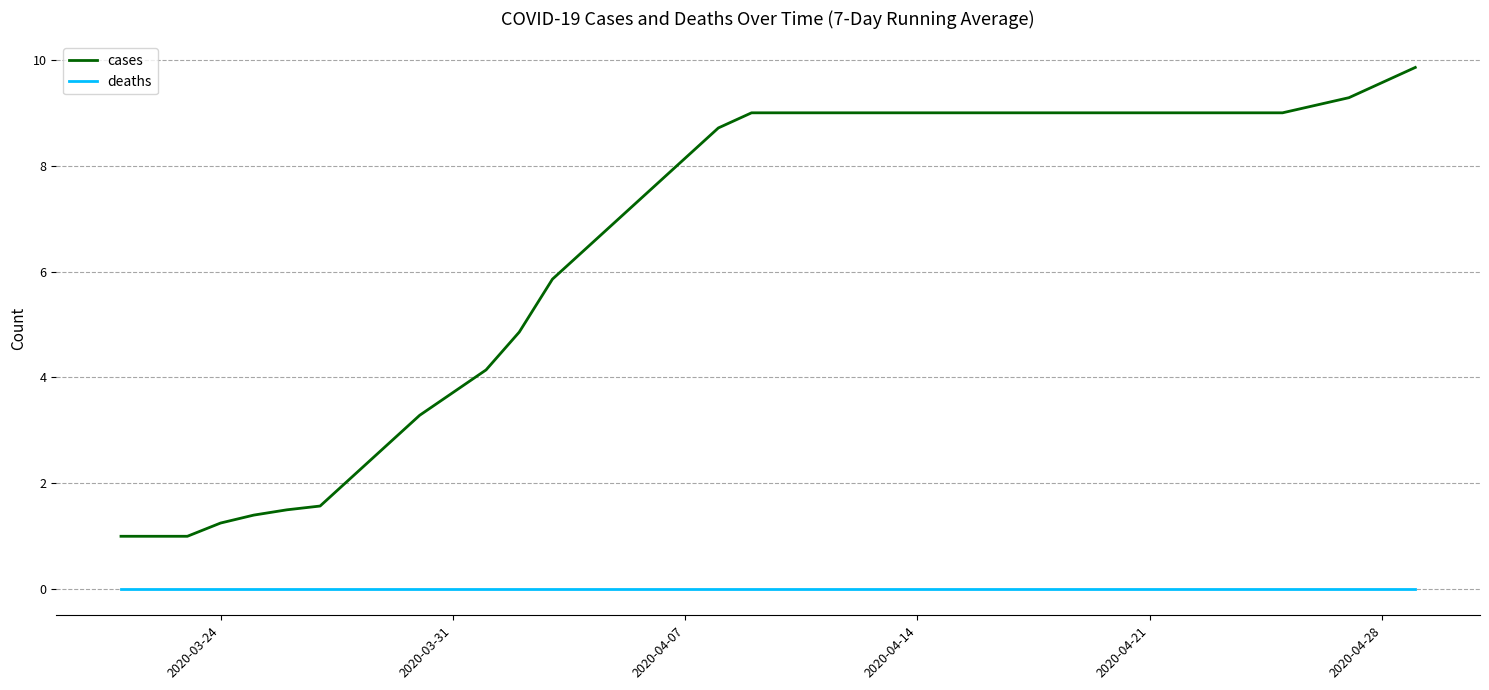

List the series in order of their overall mean, highest first.

cases, deaths